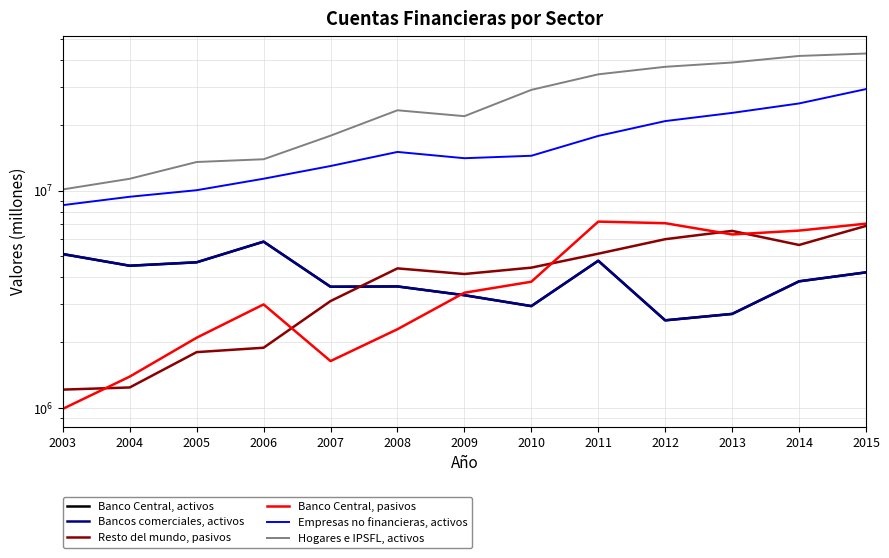

Between 2006 and 2012, which is larger?

2006